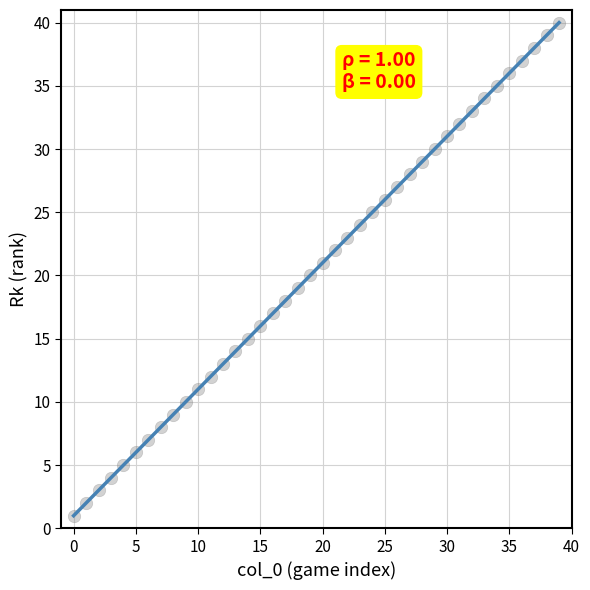

What is the range of Y values (max minus min)?

39